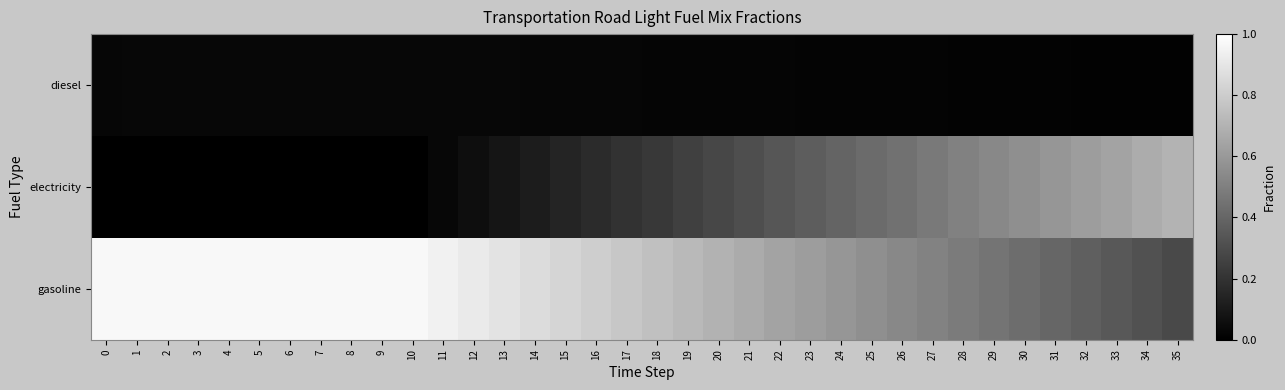

What is the spread (max minus min) of values at 24?

0.6